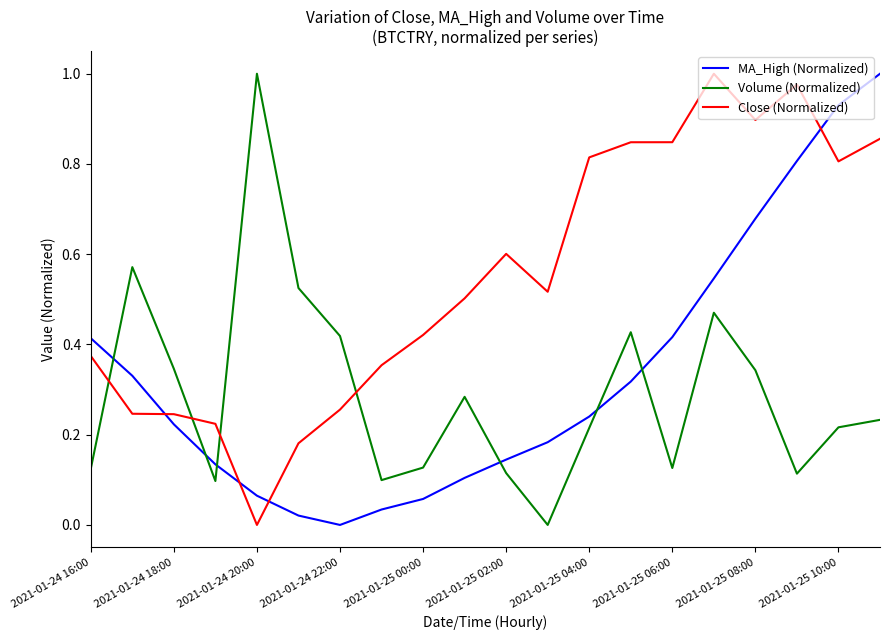

Count the number of categories in the chart.

20